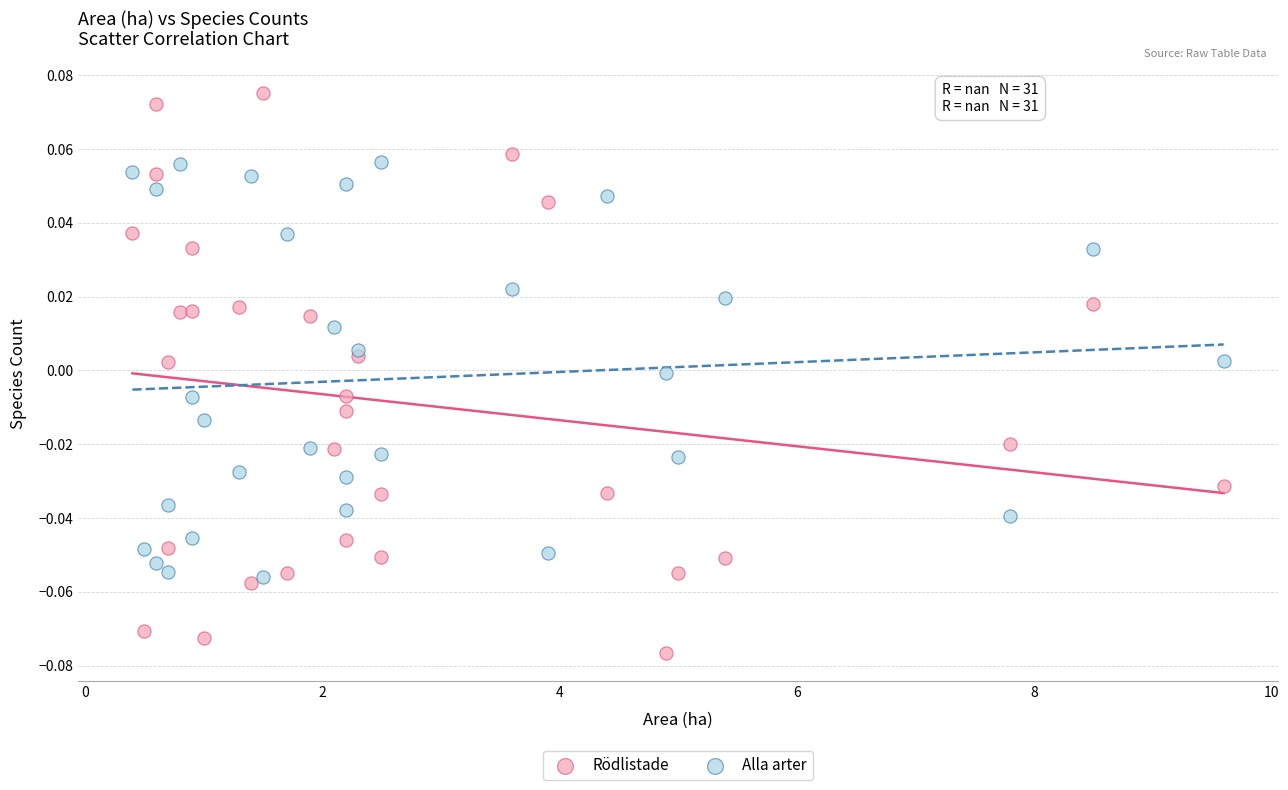

What is the X range (max minus min) for the scatter plot?

9.2